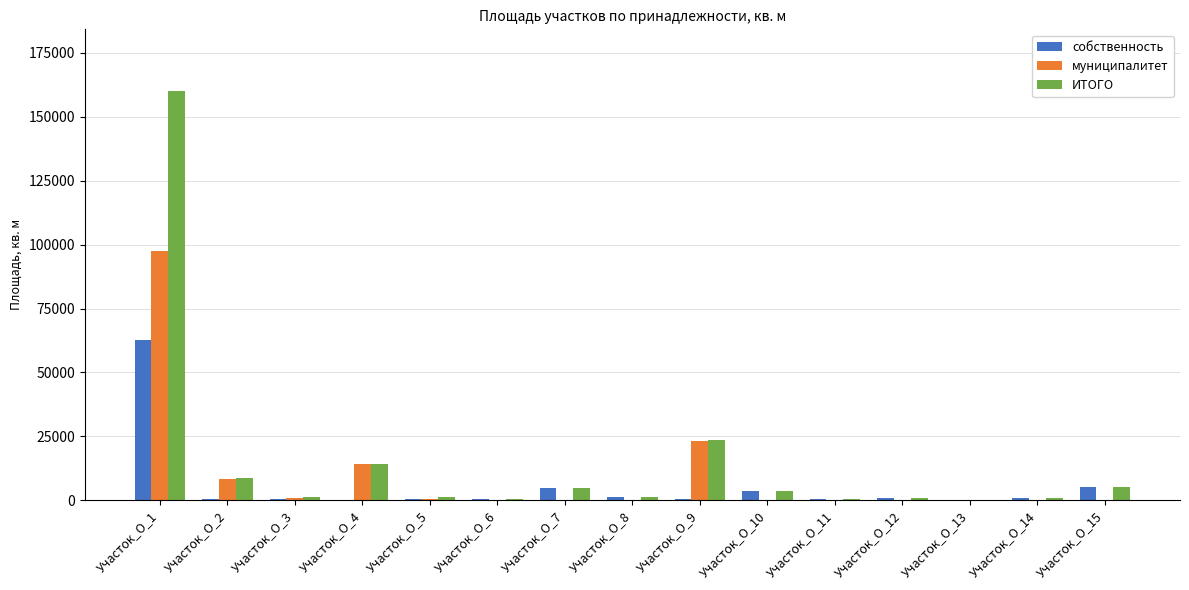

What is the sum of all ИТОГО values?

226633